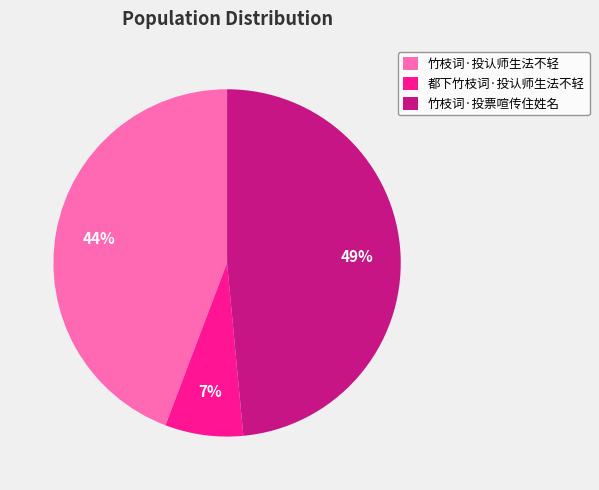

How many segments does this pie chart have?

3